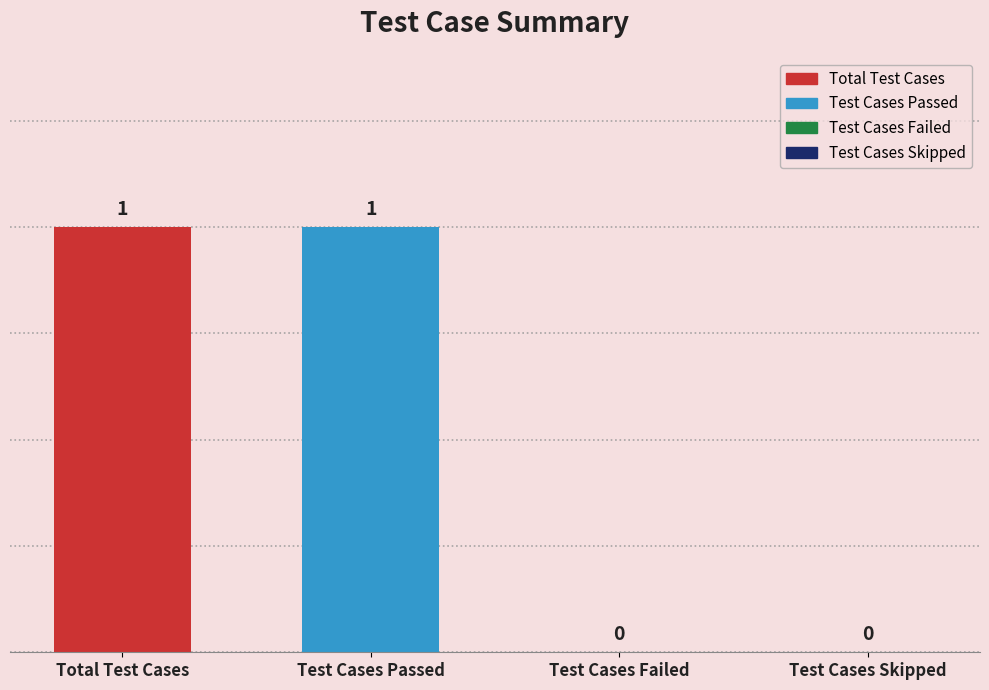

What is the difference between the values at Test Cases Skipped and Total Test Cases?

1